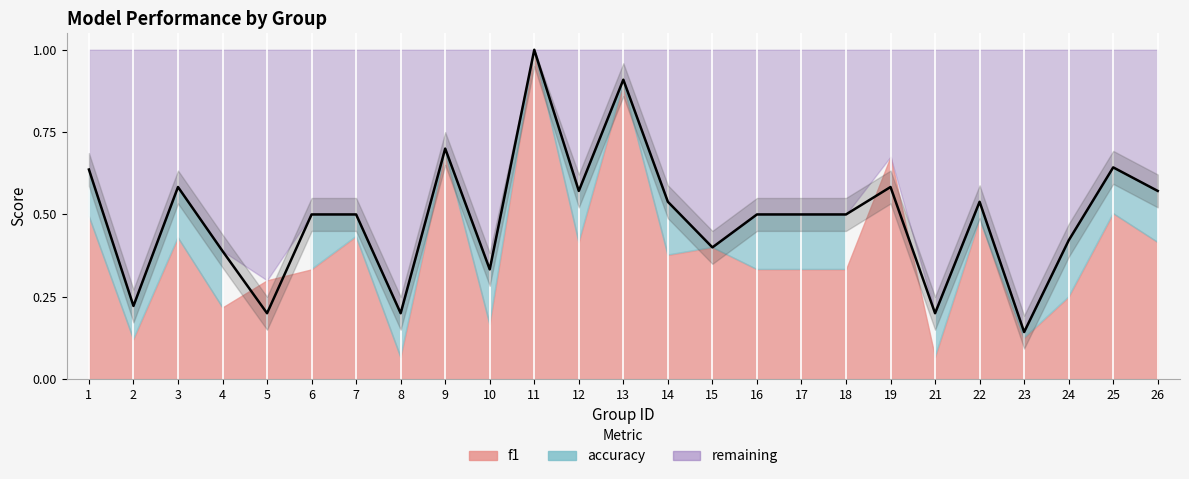

At which category does the chart reach its minimum across all series?

23